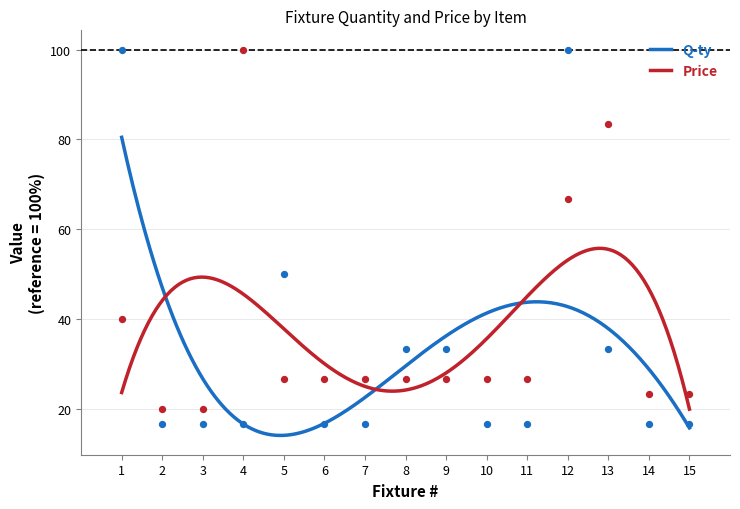

Which series contains the highest Y value?

Q-ty